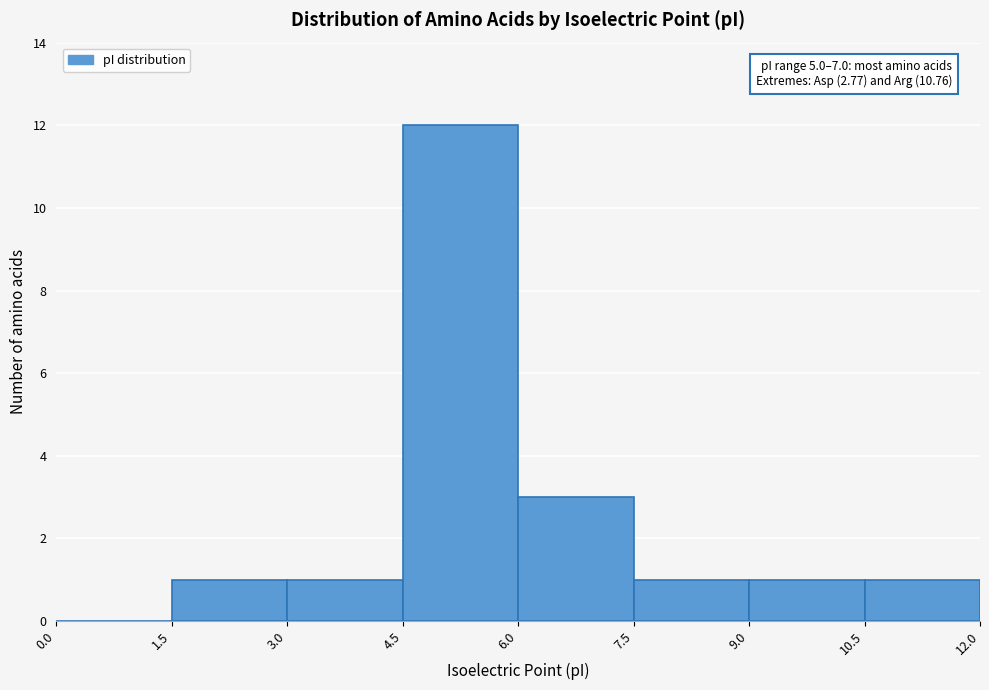

Over which range of the x-axis is the bar tallest?

4.5 to 6.0